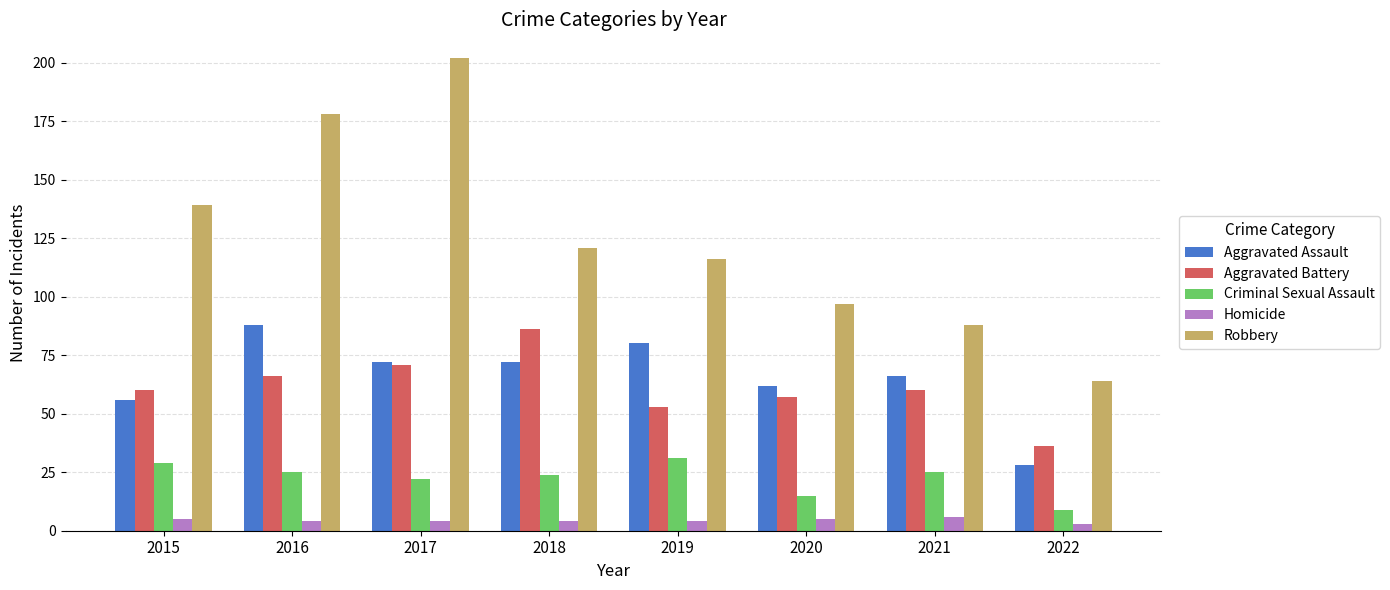

The Robbery series shows 88 at 2021. True or false?

True